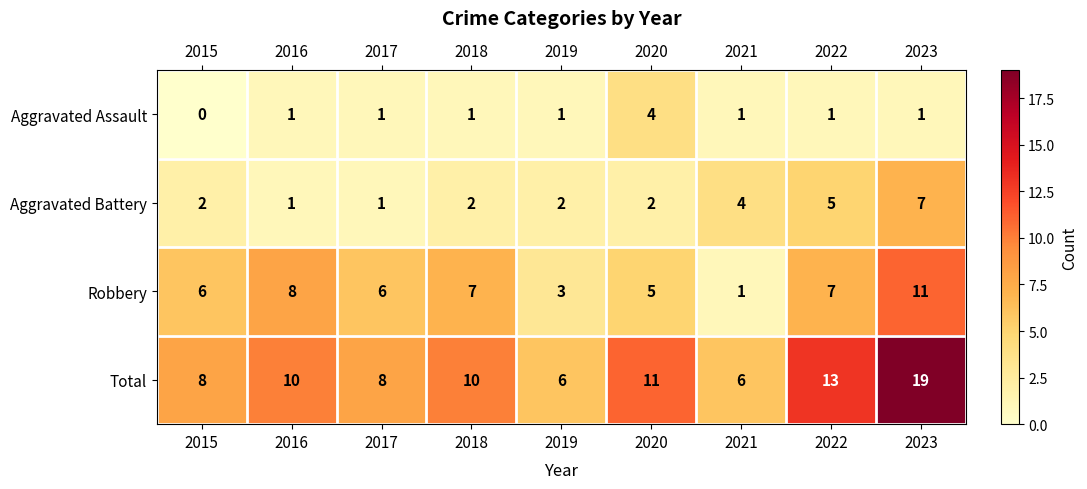

At which category does the chart reach its peak across all series?

2023